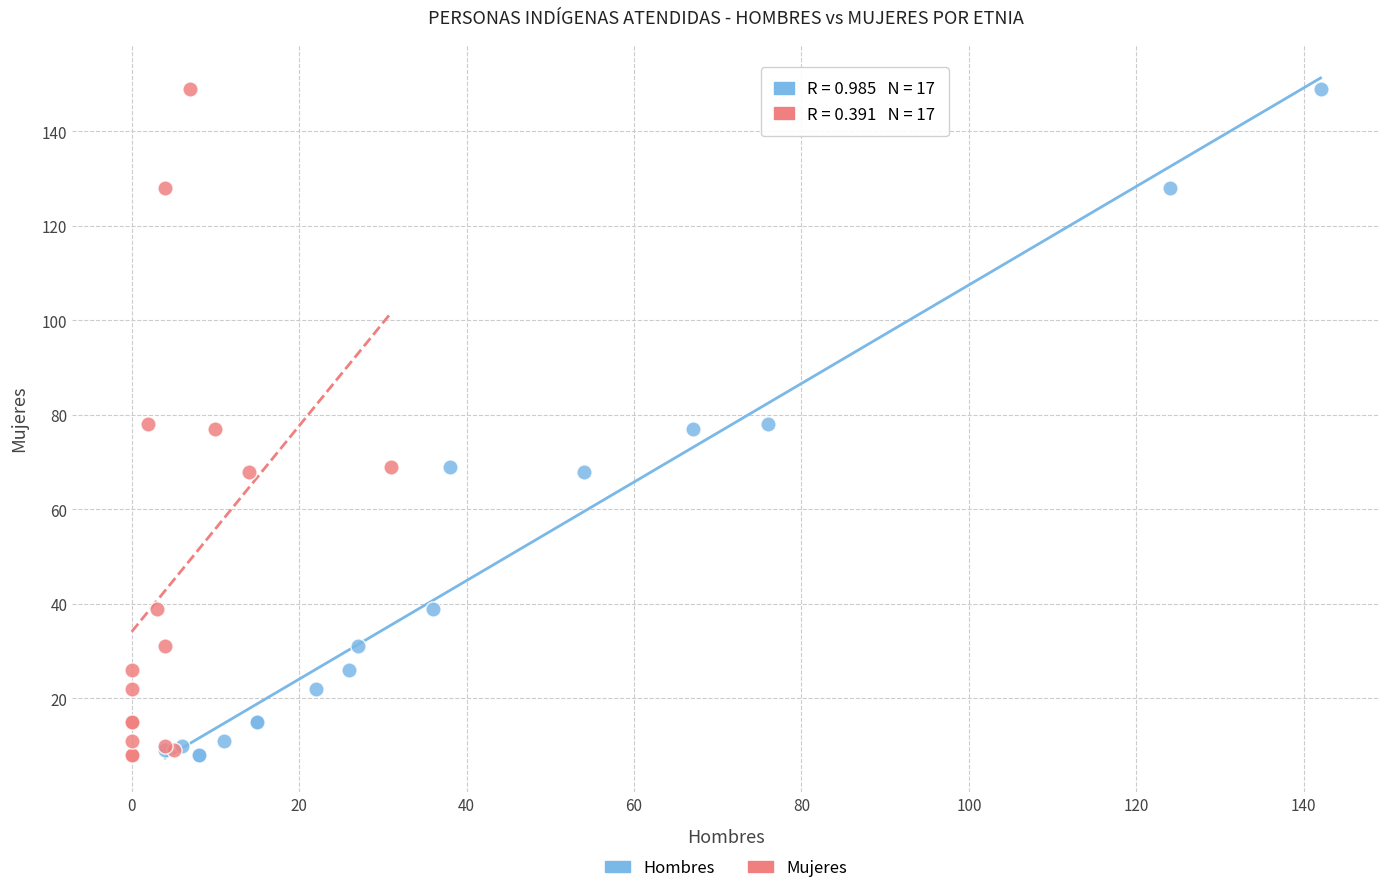

What are all the series names shown in the legend?

Hombres, Mujeres